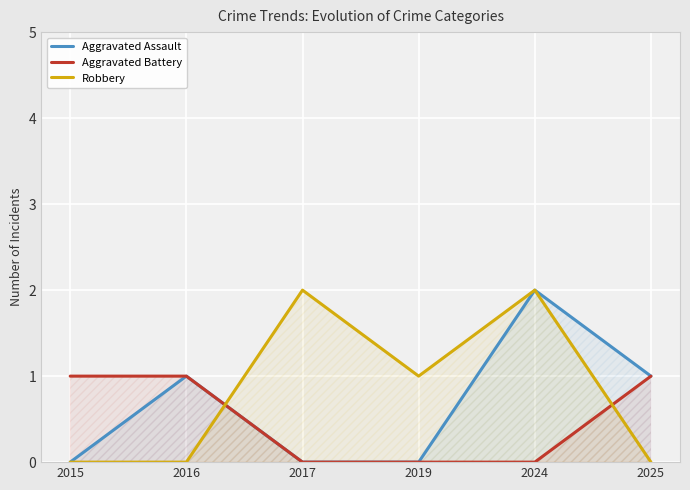

What is the average value of the Robbery series?

1